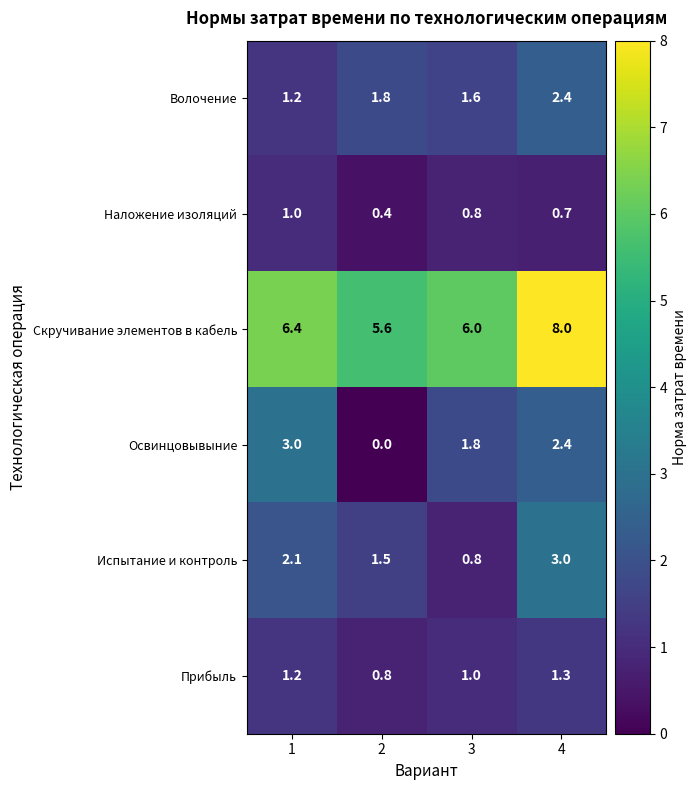

How many categories are shown in the chart?

4